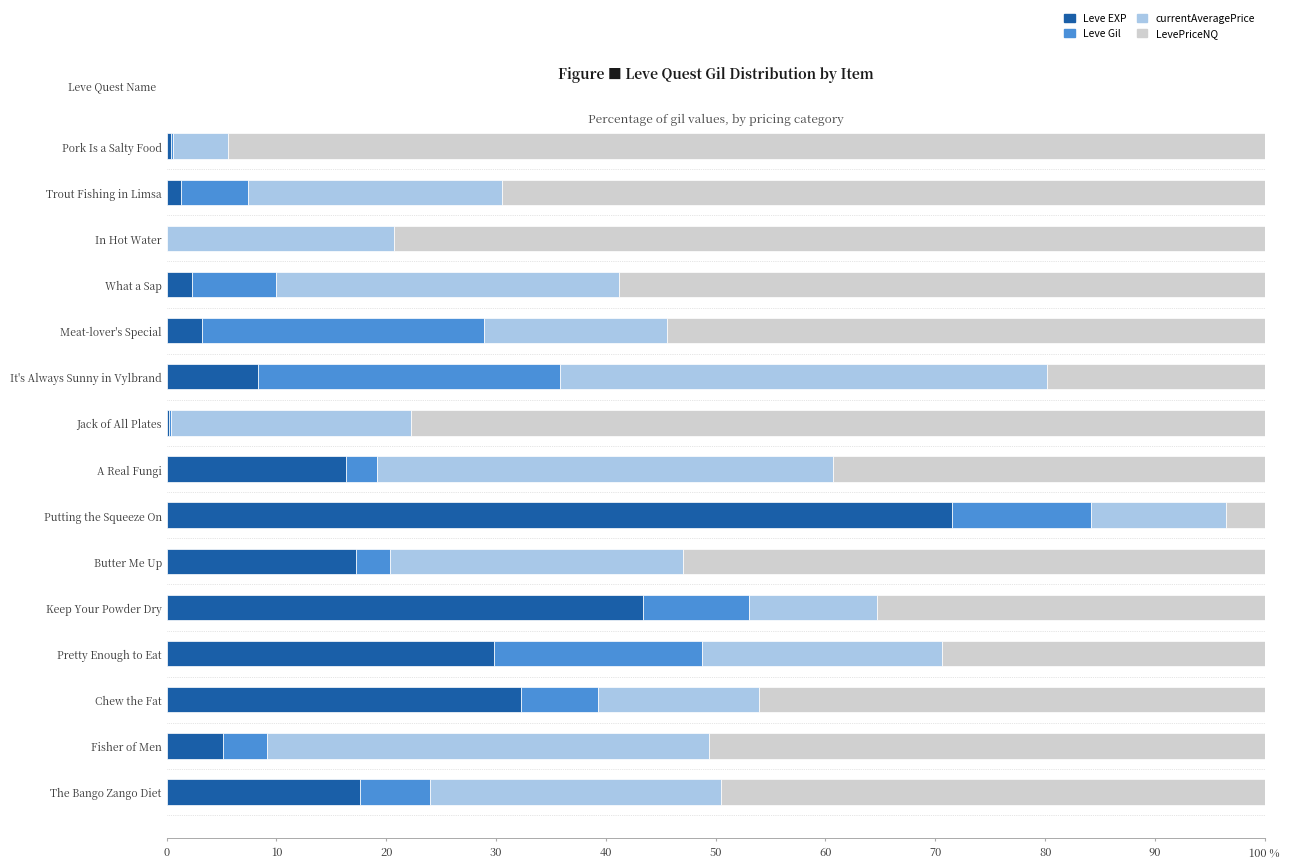

What are all the series names shown in the legend?

Leve EXP, Leve Gil, currentAveragePrice, LevePriceNQ